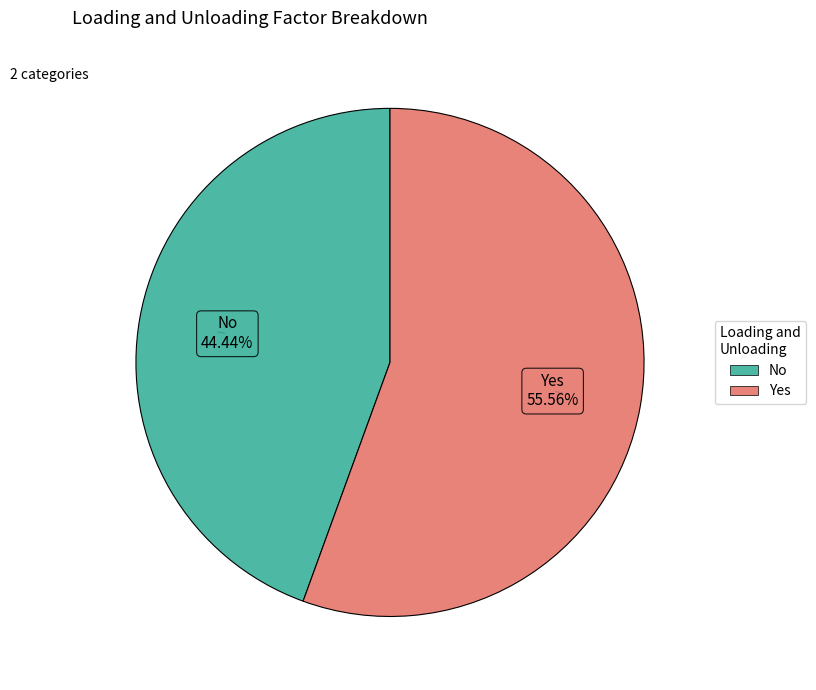

How many slices are in this pie chart?

2